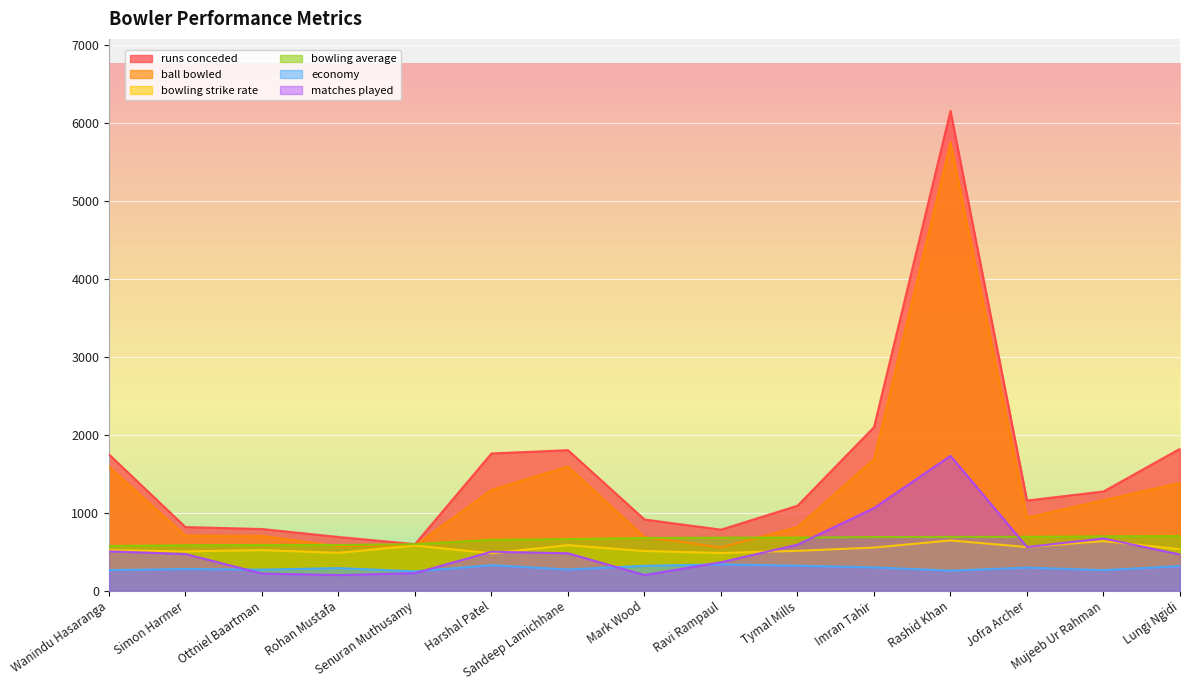

What is the maximum value shown in the chart?

6158.0